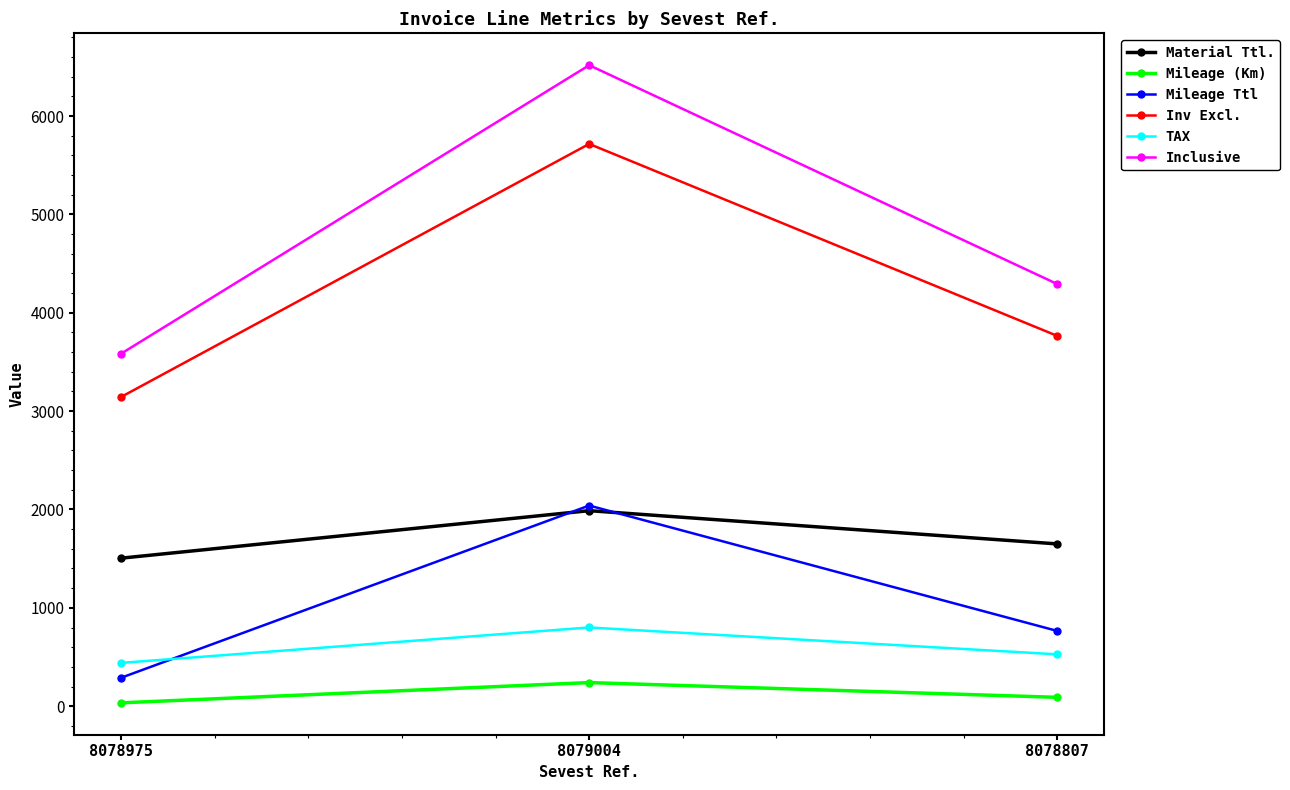

Reading right to left, what are all the values shown in this chart?

Material Ttl.: 8078807=1650.0	8079004=1988.0	8078975=1505.0
Mileage (Km): 8078807=90.0	8079004=240.0	8078975=34.0
Mileage Ttl: 8078807=765.0	8079004=2040.0	8078975=289.0
Inv Excl.: 8078807=3765.0	8079004=5717.0	8078975=3144.0
TAX: 8078807=527.1	8079004=800.4	8078975=440.2
Inclusive: 8078807=4292.1	8079004=6517.4	8078975=3584.2